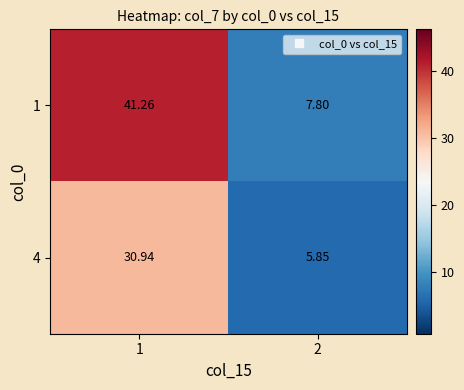

Is the value of 4 at 2 greater than the value of 1 at 2?

No